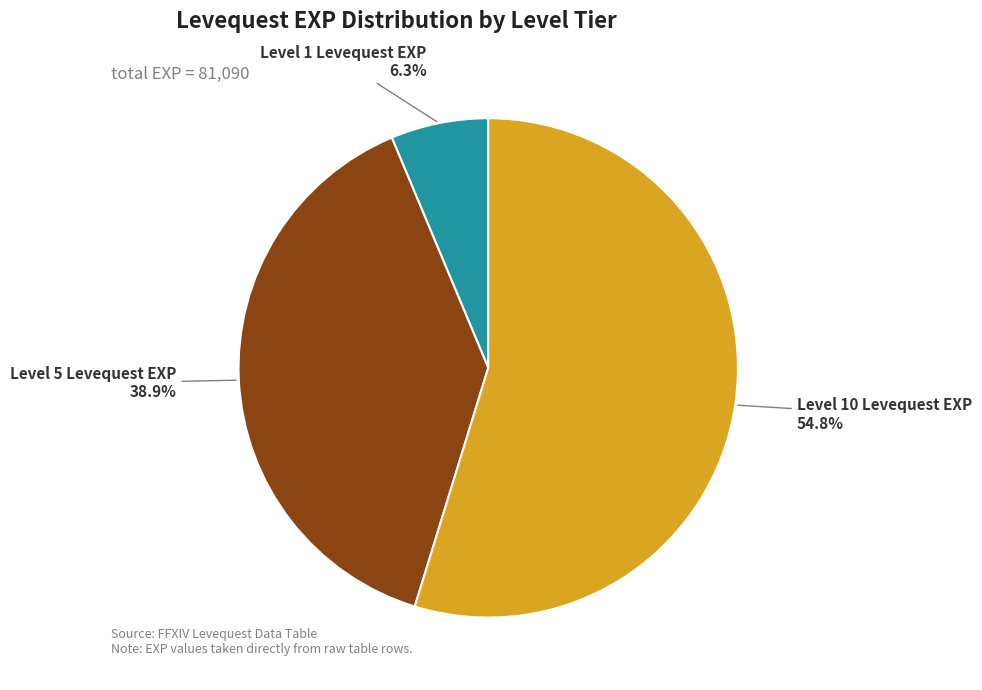

How many slices are in this pie chart?

3